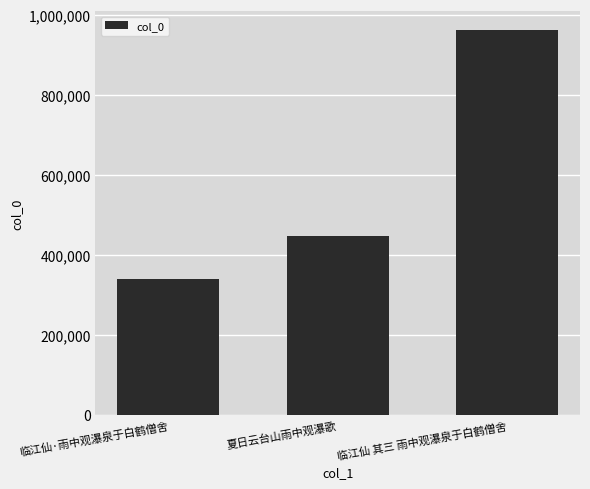

Reading left to right, what are all the values shown in this chart?

临江仙·雨中观瀑泉于白鹤僧舍=340532	夏日云台山雨中观瀑歌=446014	临江仙 其三 雨中观瀑泉于白鹤僧舍=960516